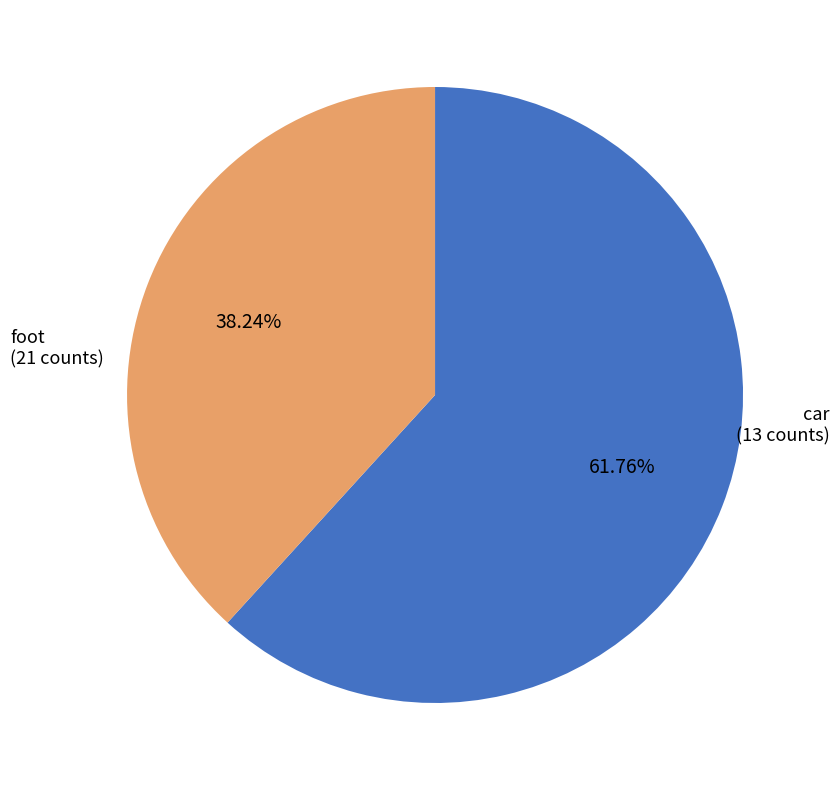

Is there any slice that represents more than half of the pie?

Yes